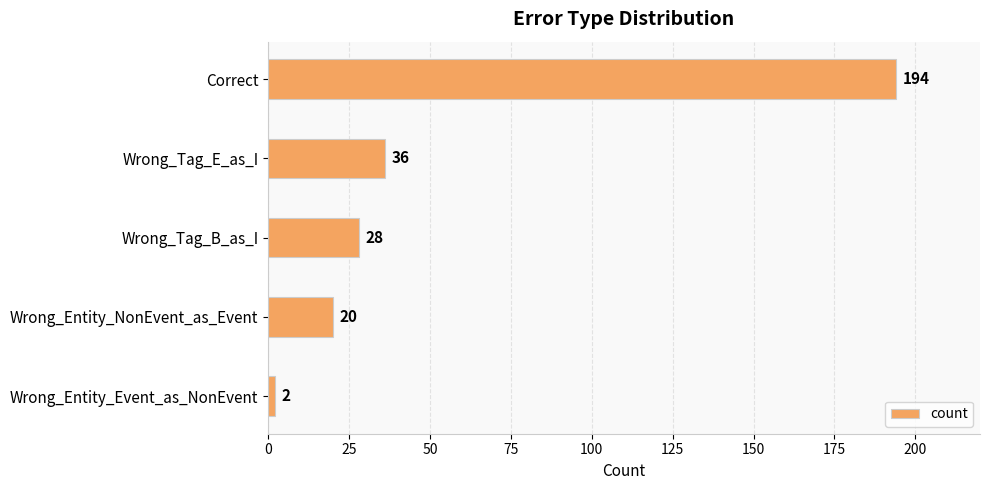

Reading top to bottom, transcribe all the data shown in this chart.

Correct=194	Wrong_Tag_E_as_I=36	Wrong_Tag_B_as_I=28	Wrong_Entity_NonEvent_as_Event=20	Wrong_Entity_Event_as_NonEvent=2